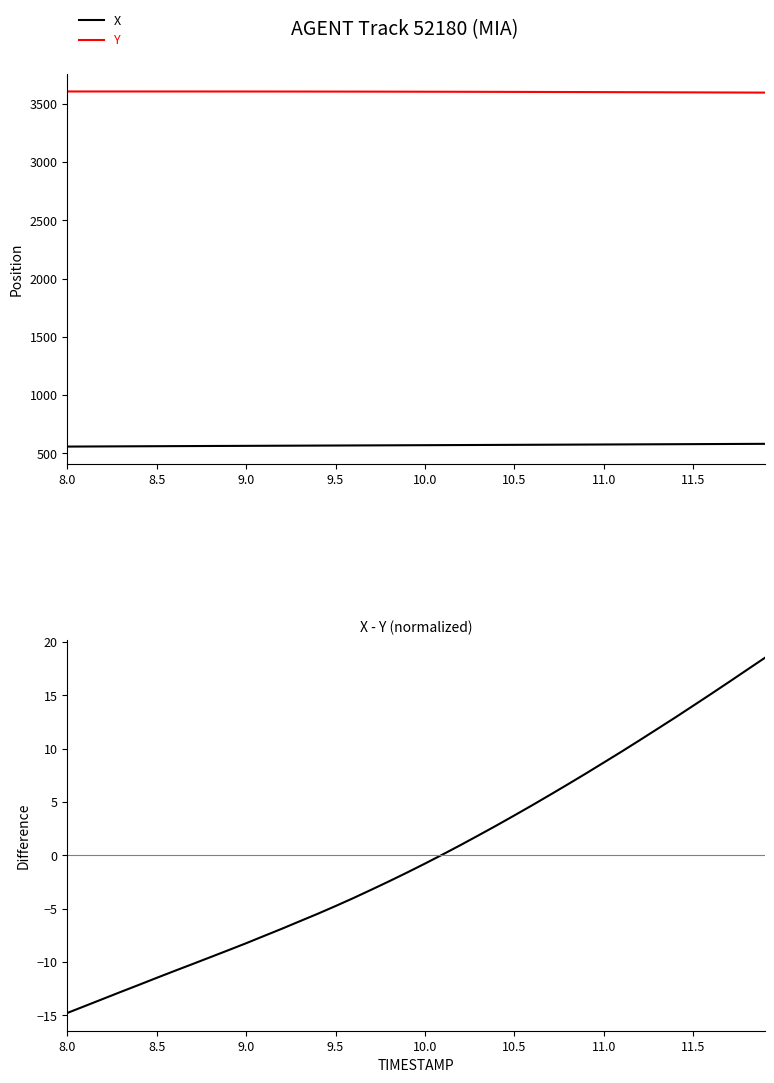

True or false: Y and X cross at least once.

False